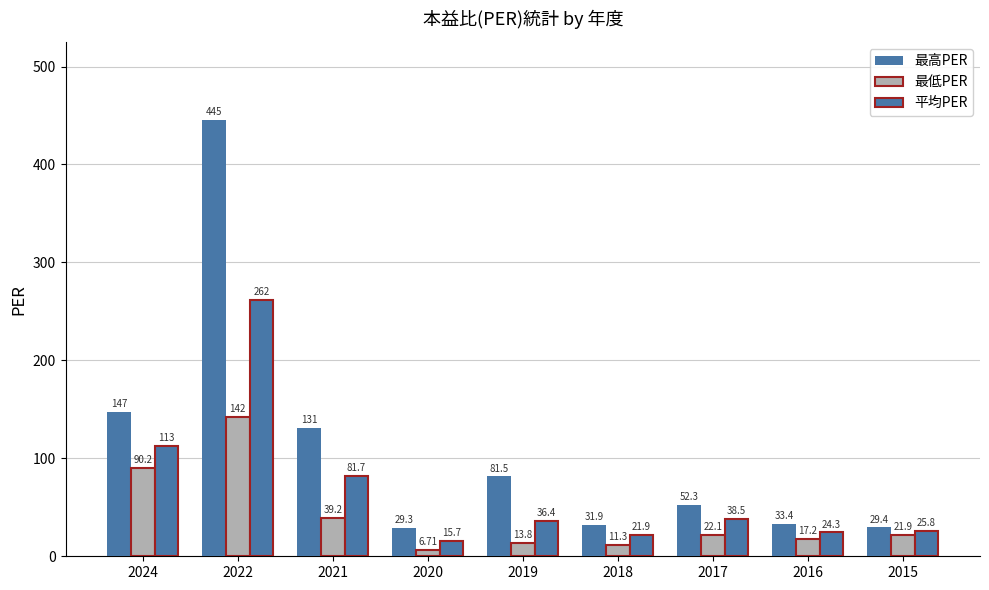

Which category has the lowest value in the 最高PER series?

2020